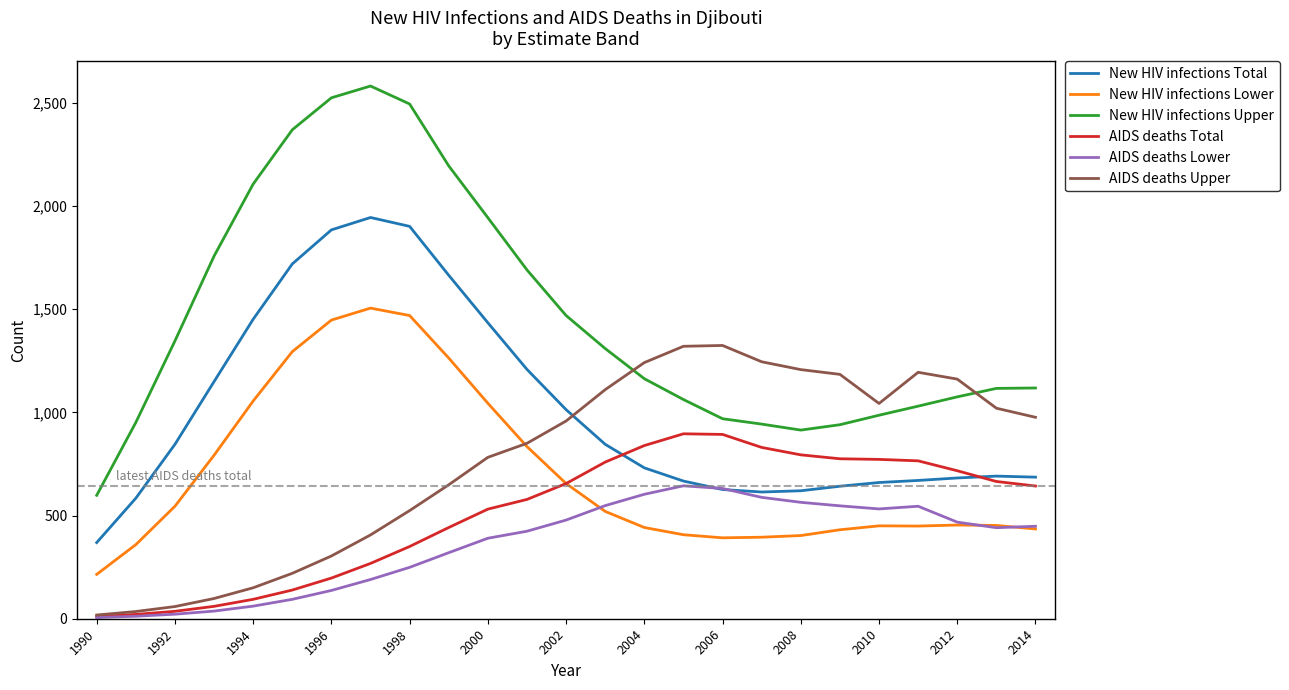

What is the difference between the maximum and second lowest values in the AIDS deaths Upper series?

1289